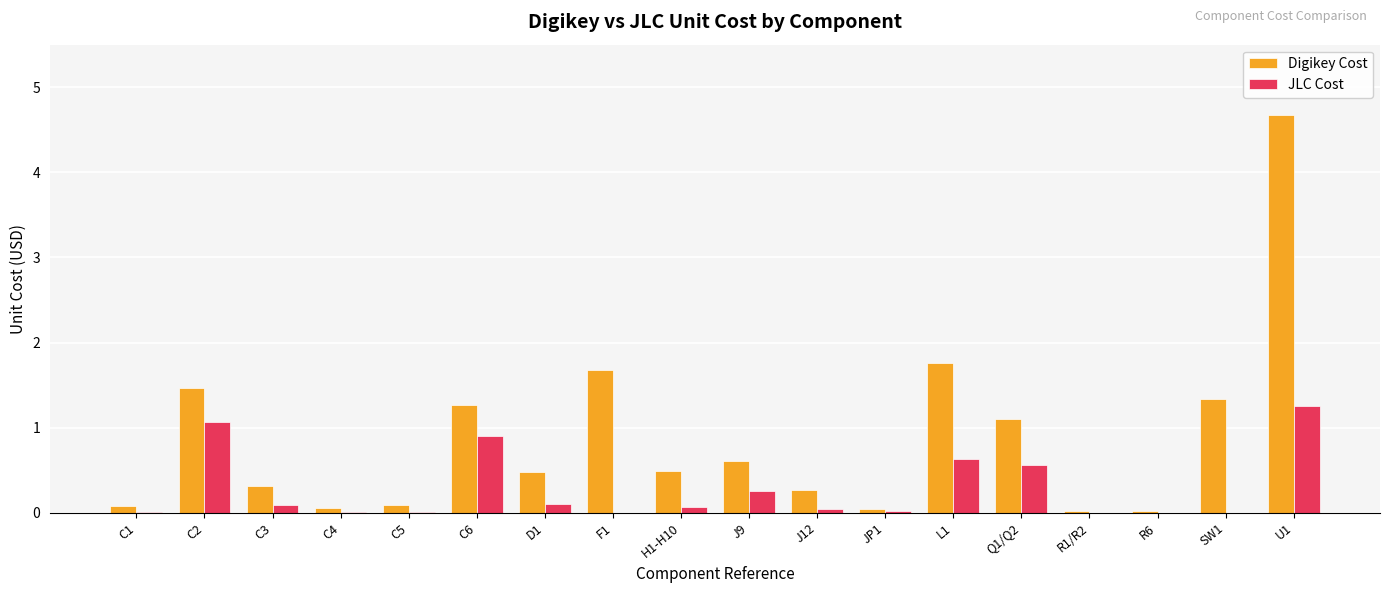

Count the number of categories in the chart.

18